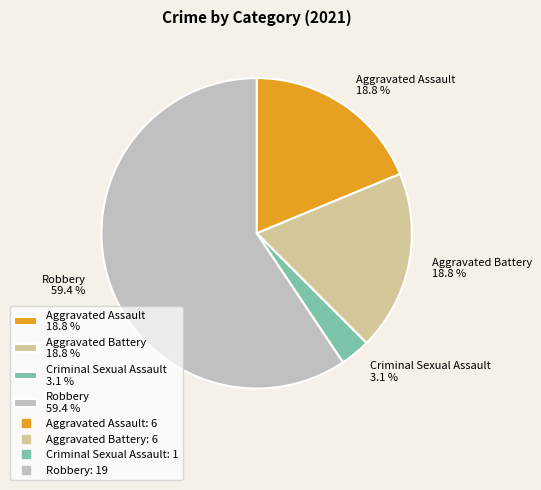

Between Robbery 59.4 % and Aggravated Assault 18.8 %, which is larger?

Robbery 59.4 %